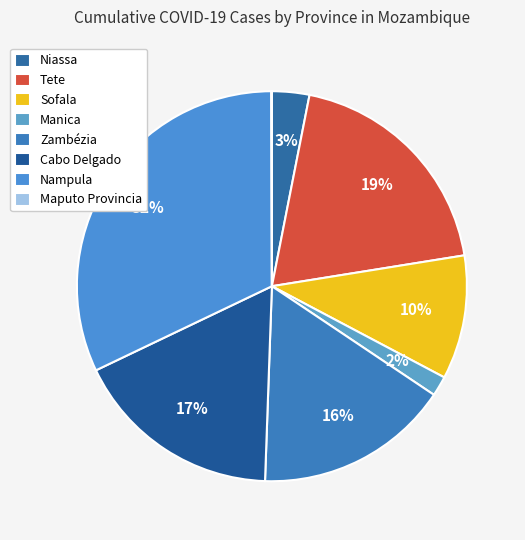

Which slice is the smallest?

Maputo Provincia